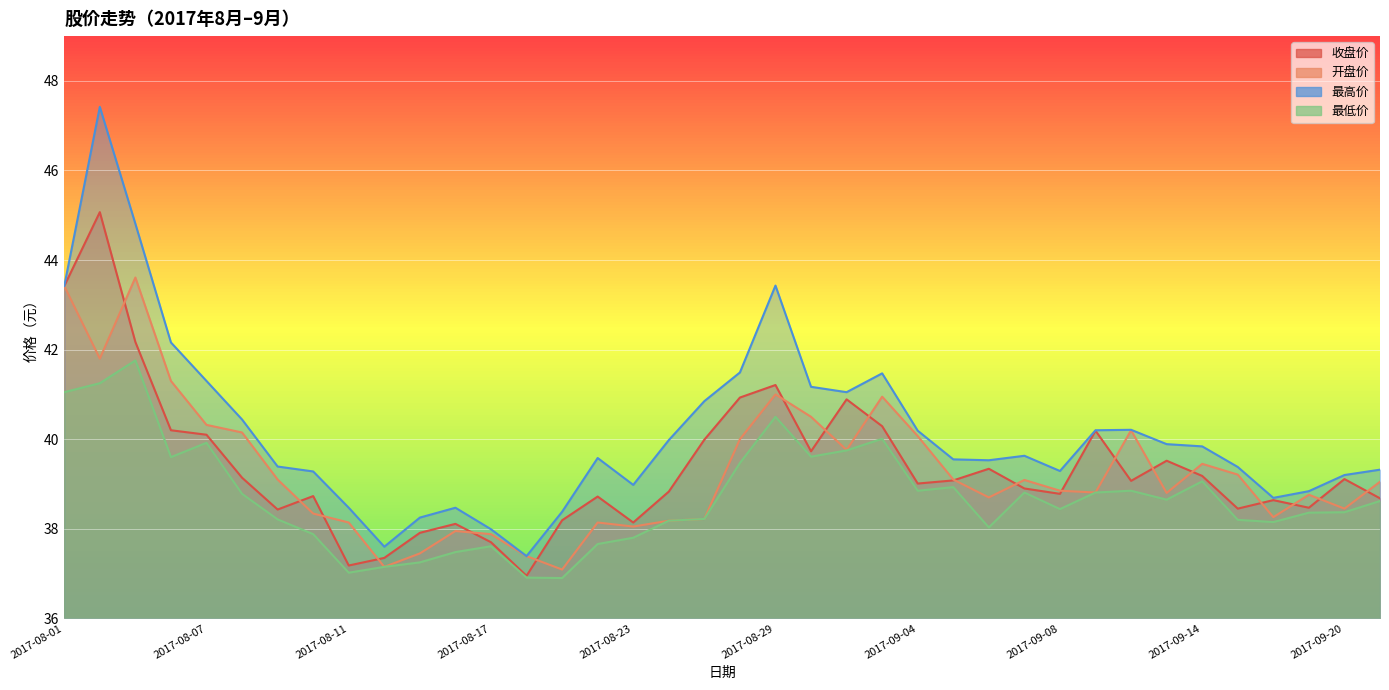

True or false: 收盘价 and 最低价 cross at least once.

False